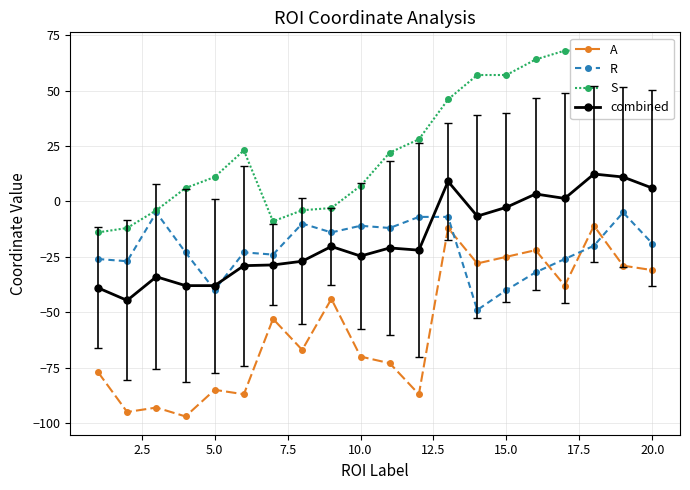

What is the lowest value of the combined series?

-44.7